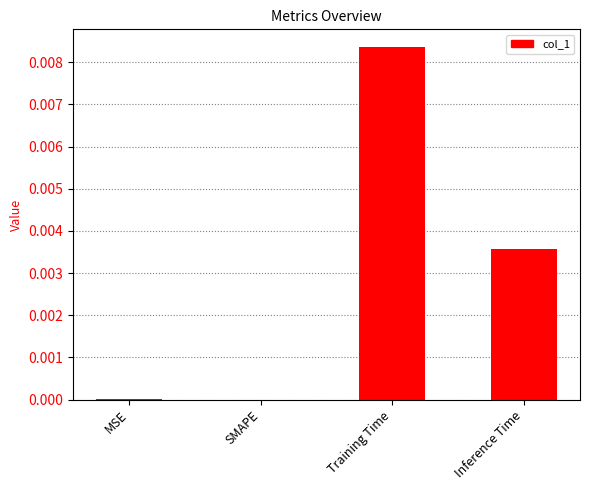

Which label corresponds to the largest value in the chart?

Training Time